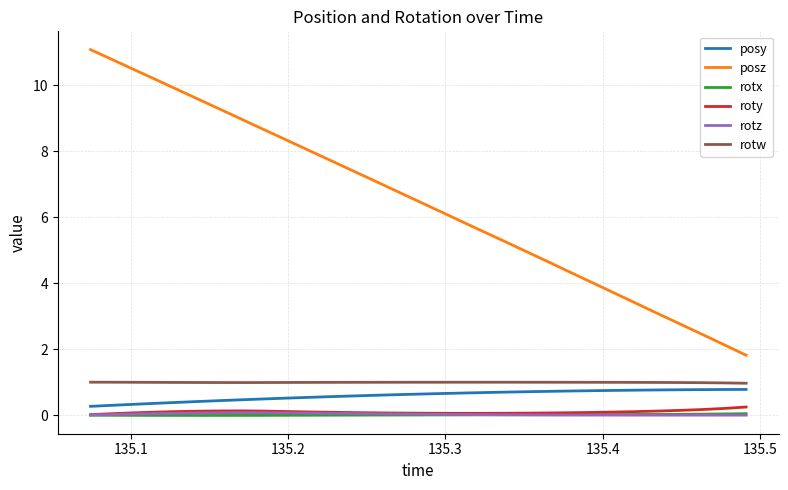

Which series has the largest range (max minus min)?

posz